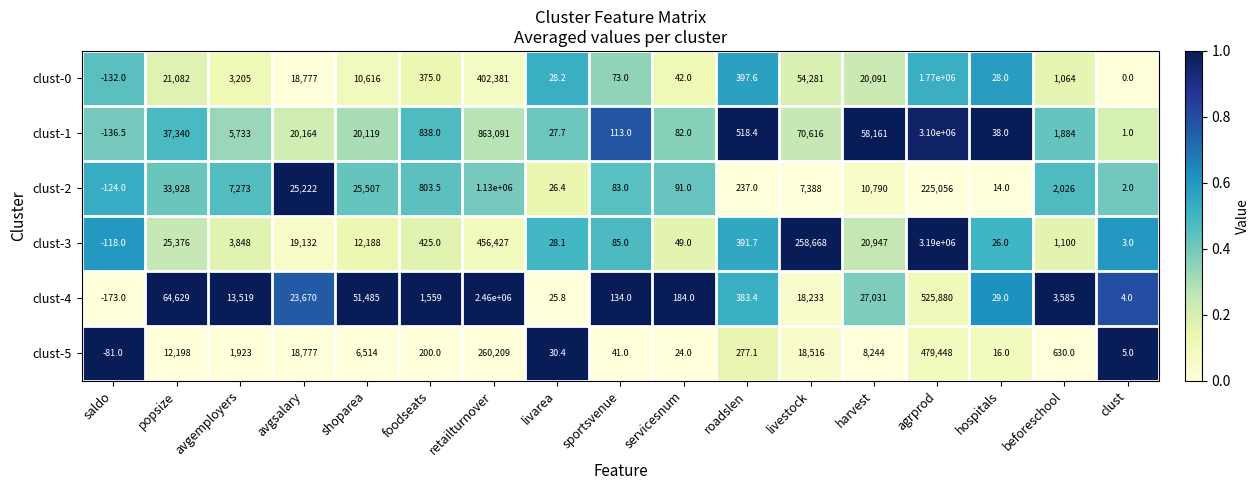

What is the maximum value shown in the chart?

3190000.0